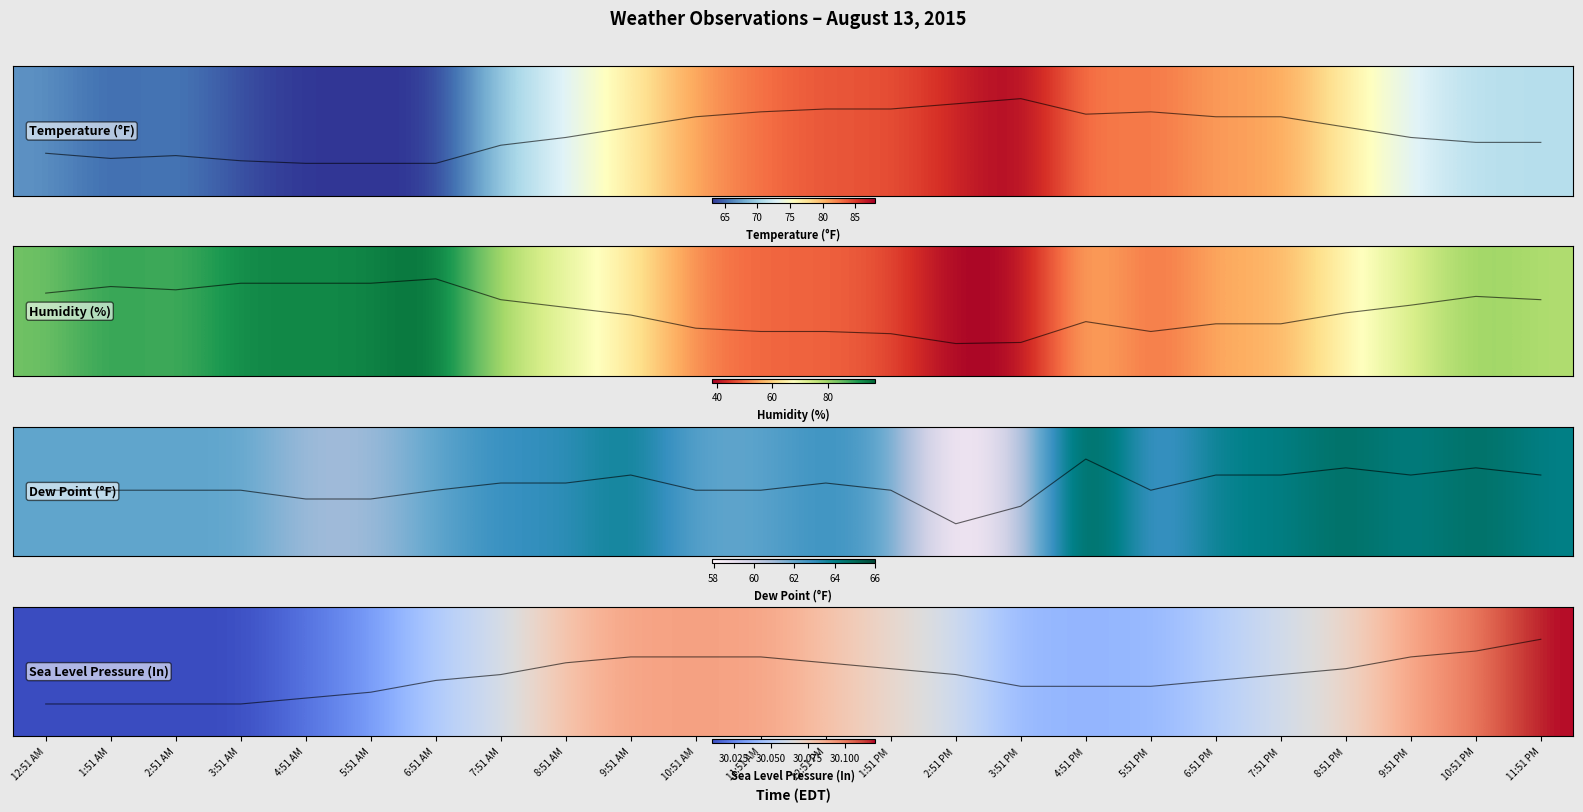

What value does the data have at 9:51 AM?

30.1